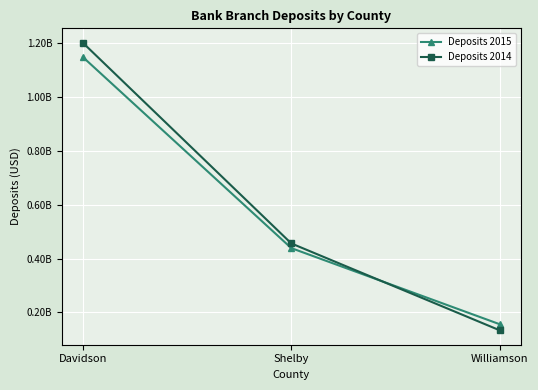

Rank the series by their average value, from lowest to highest.

Deposits 2015, Deposits 2014